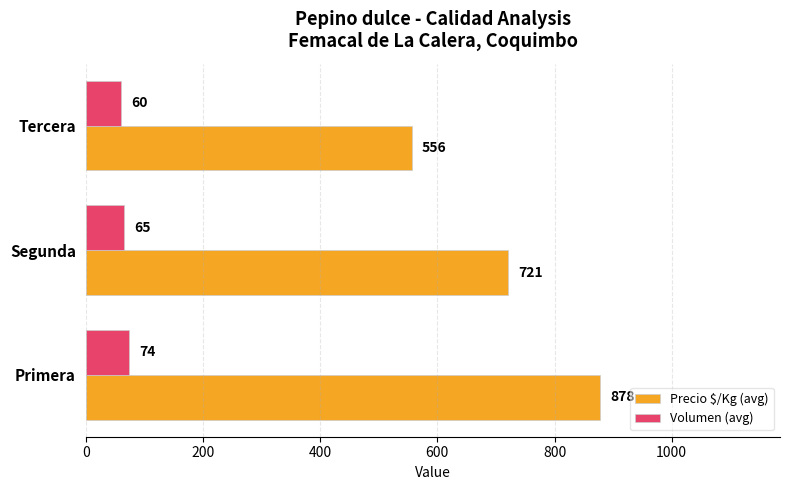

How many series are shown in this chart?

2